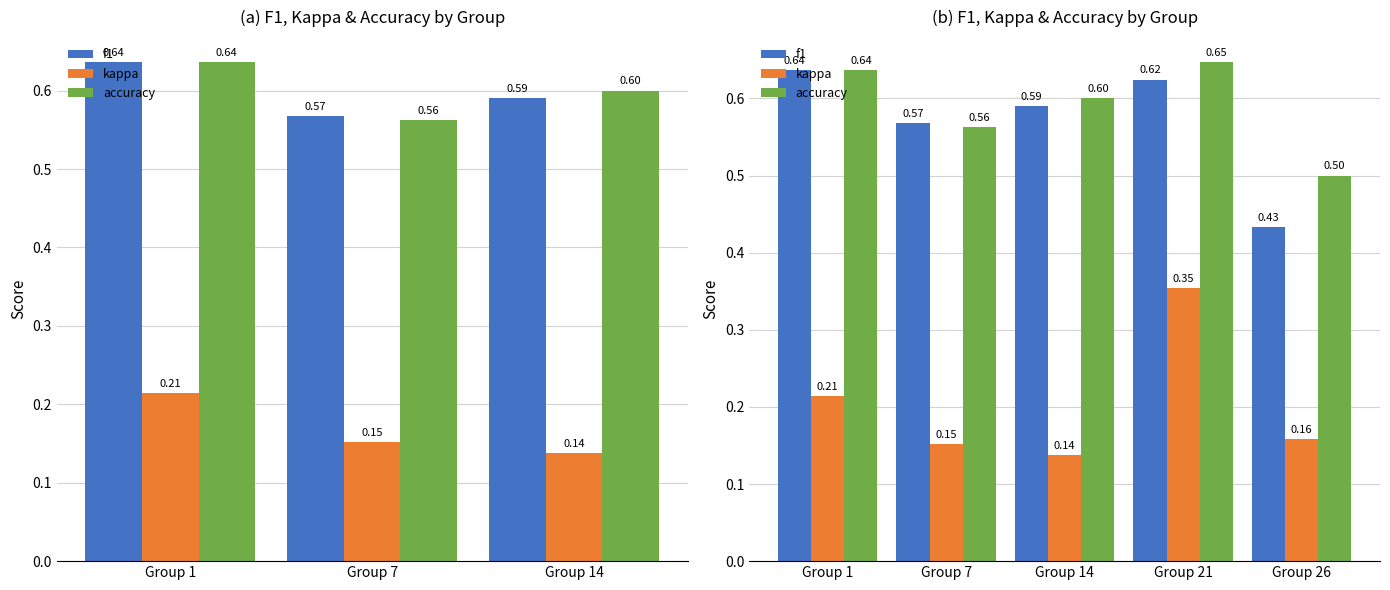

What is the average value of the f1 series?

0.6